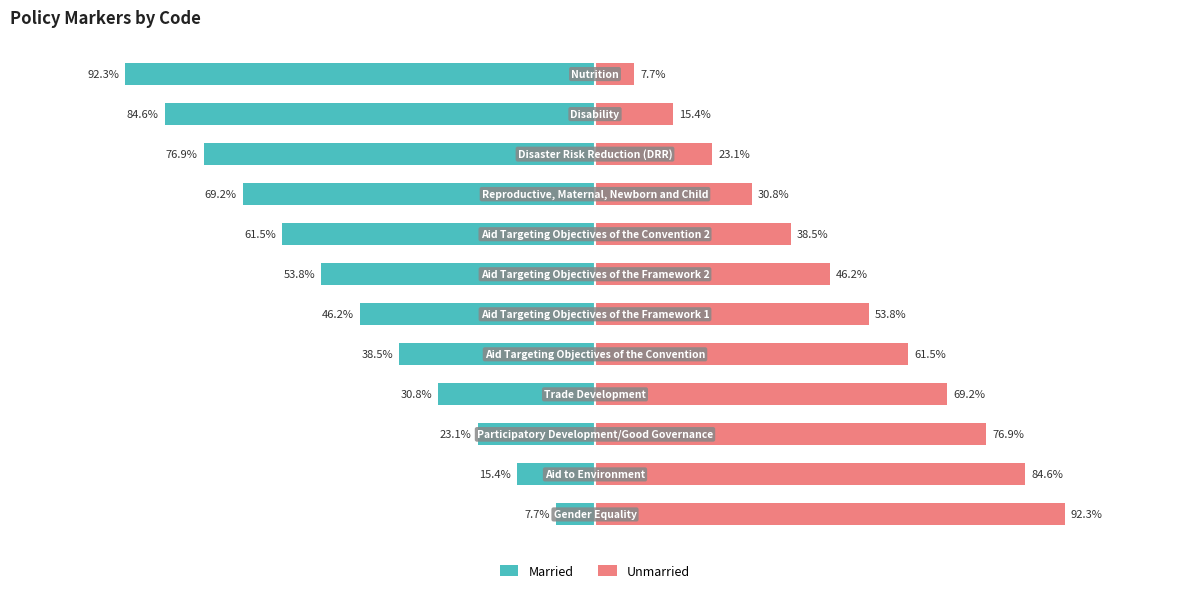

List the series in order of their overall mean, lowest first.

Married, Unmarried